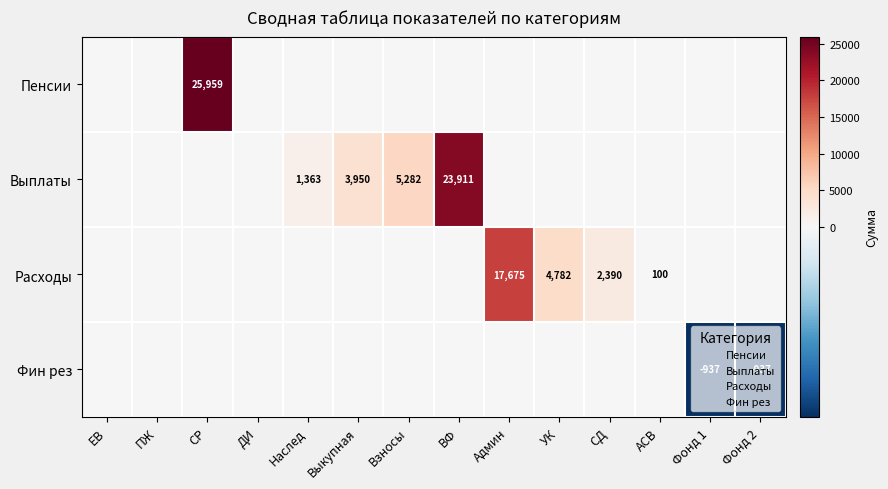

What is the difference between the highest and lowest values at Выкупная?

3950.0